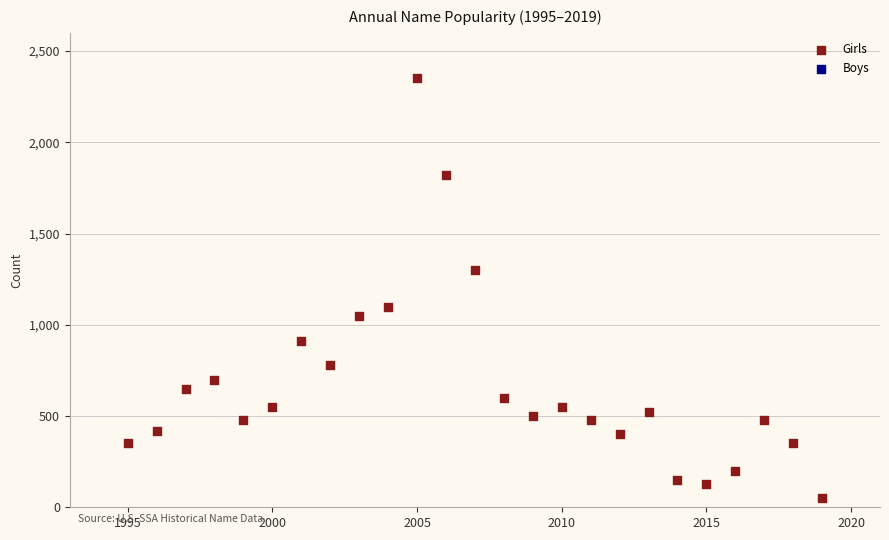

What is the range of X values (max minus min)?

24